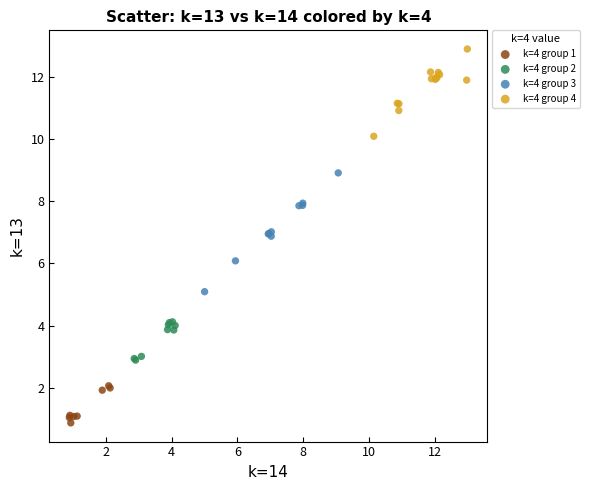

Which series contains the highest Y value?

k=4 group 4